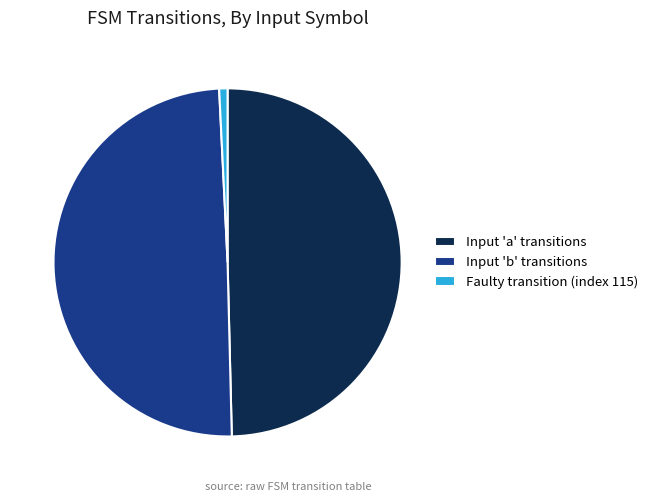

Which slice is the smallest?

Faulty transition (index 115)